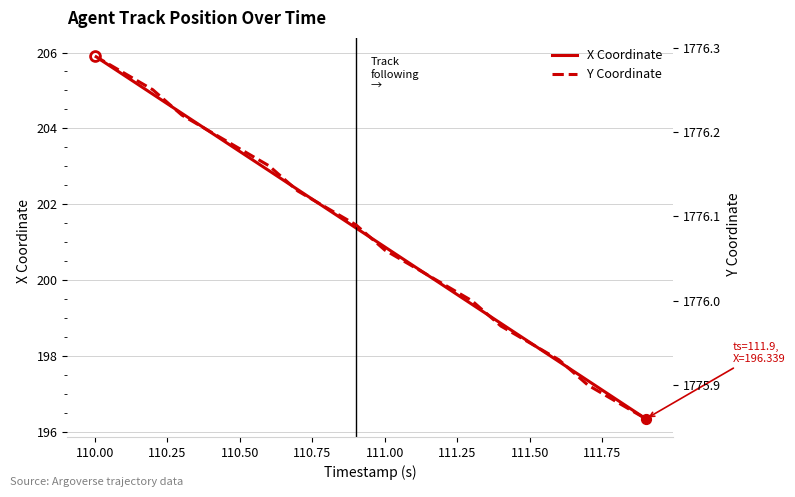

Which series has the largest total across all categories?

Y